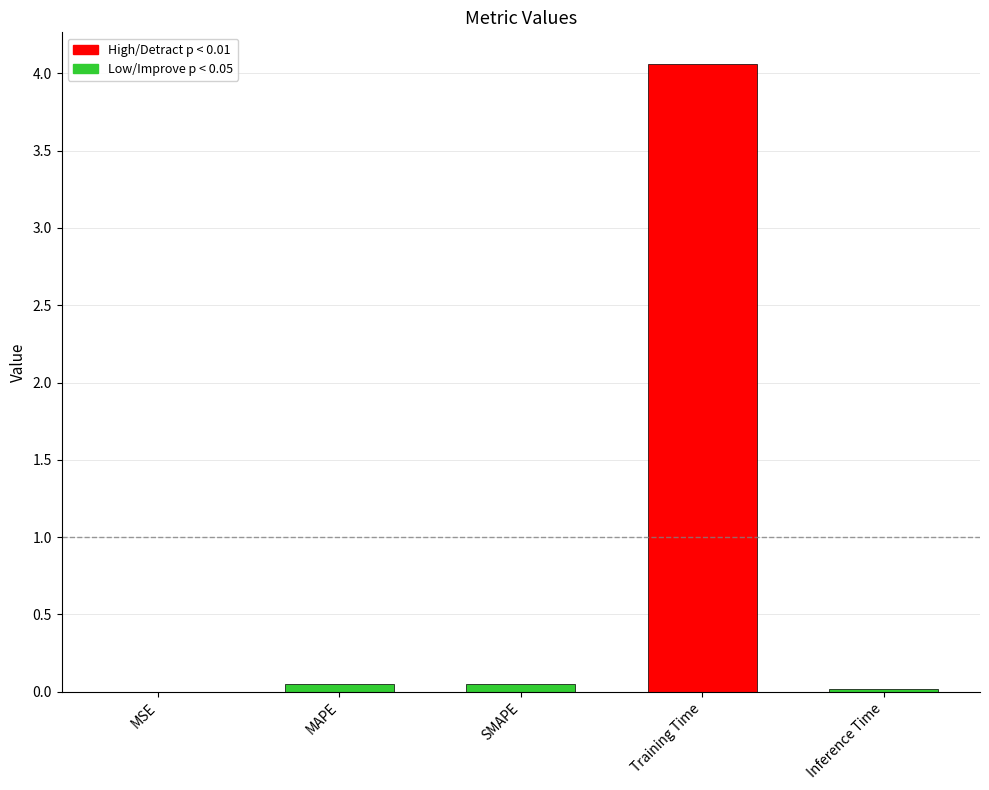

Which has a higher value, Training Time or MSE?

Training Time